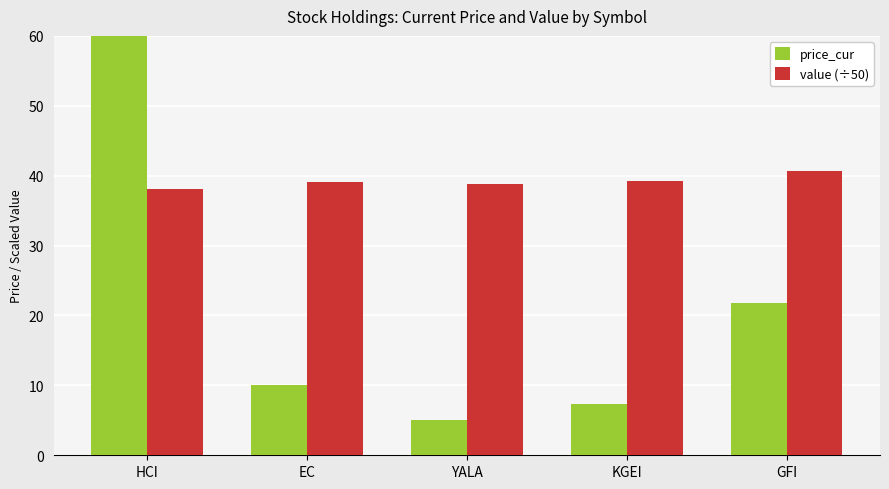

True or false: price_cur has a value of 39.1 at GFI.

False